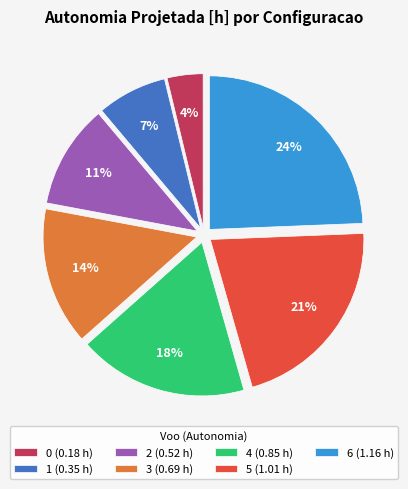

Which has a higher value, 1 (0.35 h) or 5 (1.01 h)?

5 (1.01 h)